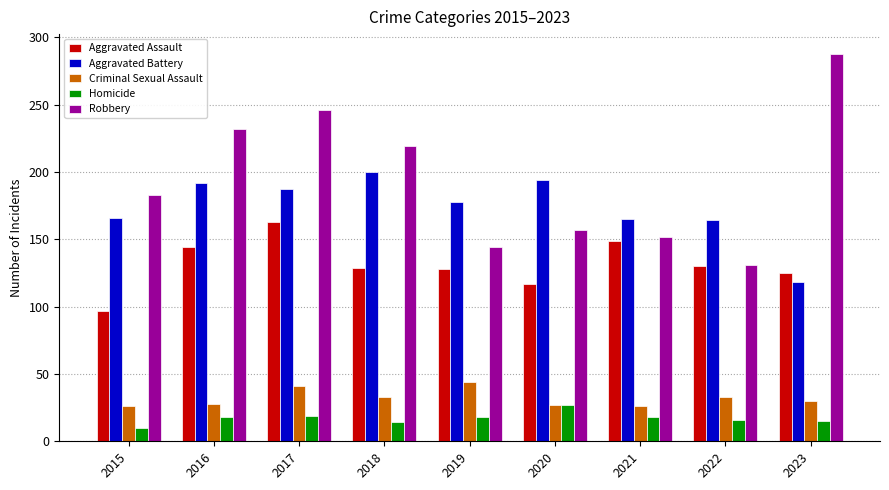

What is the difference between the maximum and minimum values in the Aggravated Battery series?

82